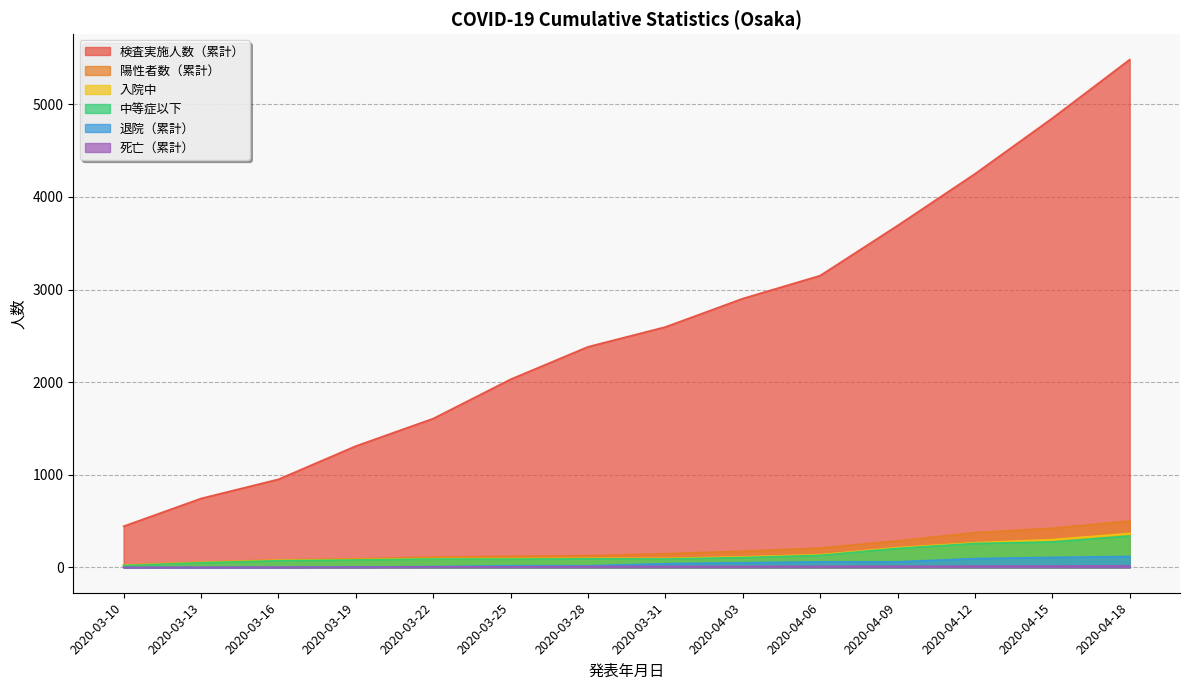

Rank the series at 2020-03-28 from lowest to highest value.

死亡（累計）, 退院（累計）, 中等症以下, 入院中, 陽性者数（累計）, 検査実施人数（累計）